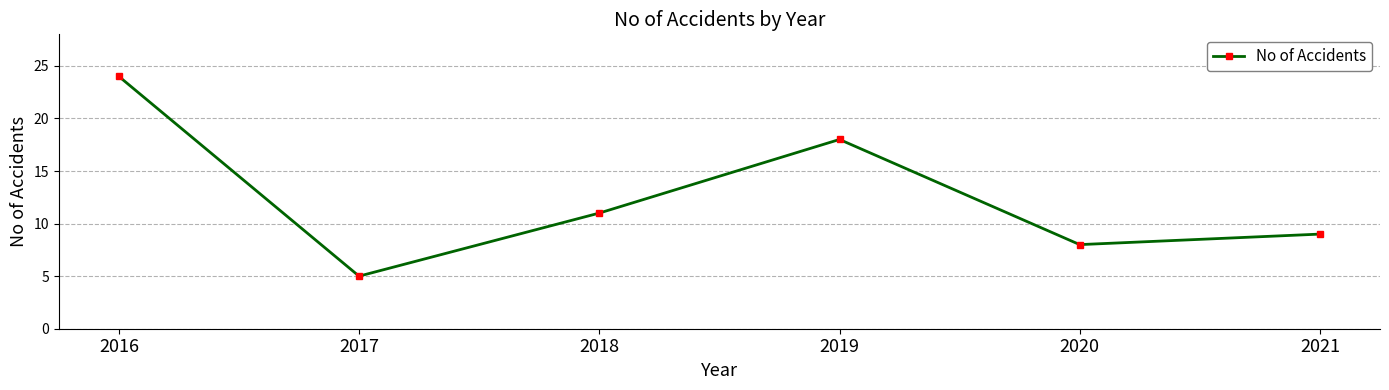

Is this an area chart (filled region under the line)?

No